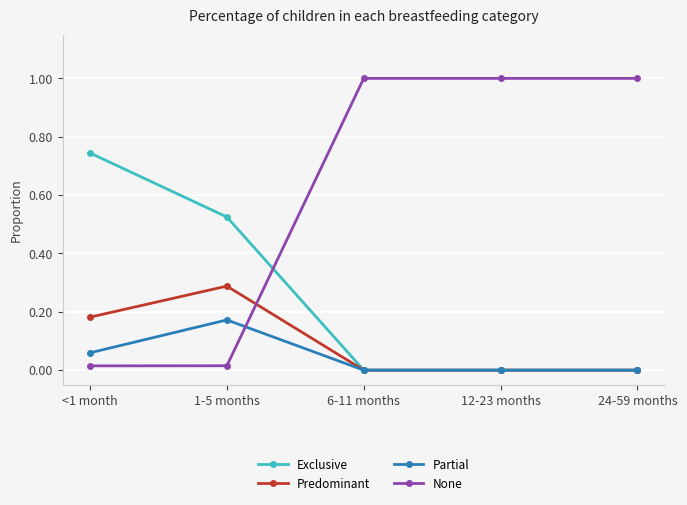

What is the total value across all series at 24-59 months?

1.0